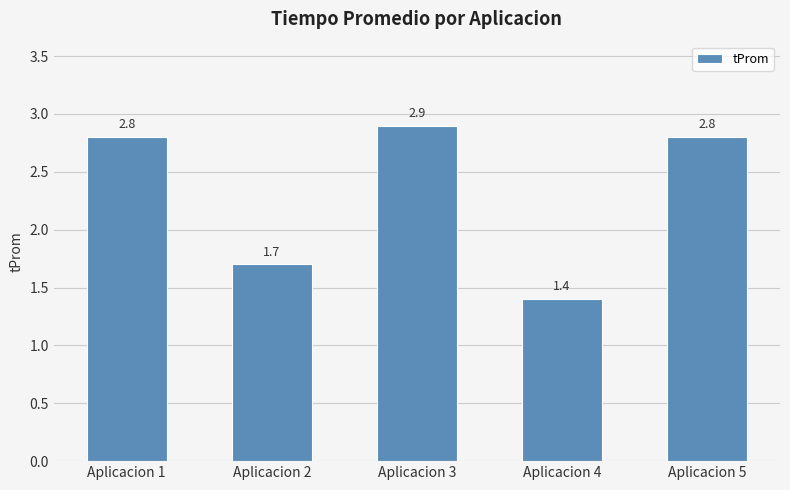

What is the value of the 4th bar from the left?

1.4